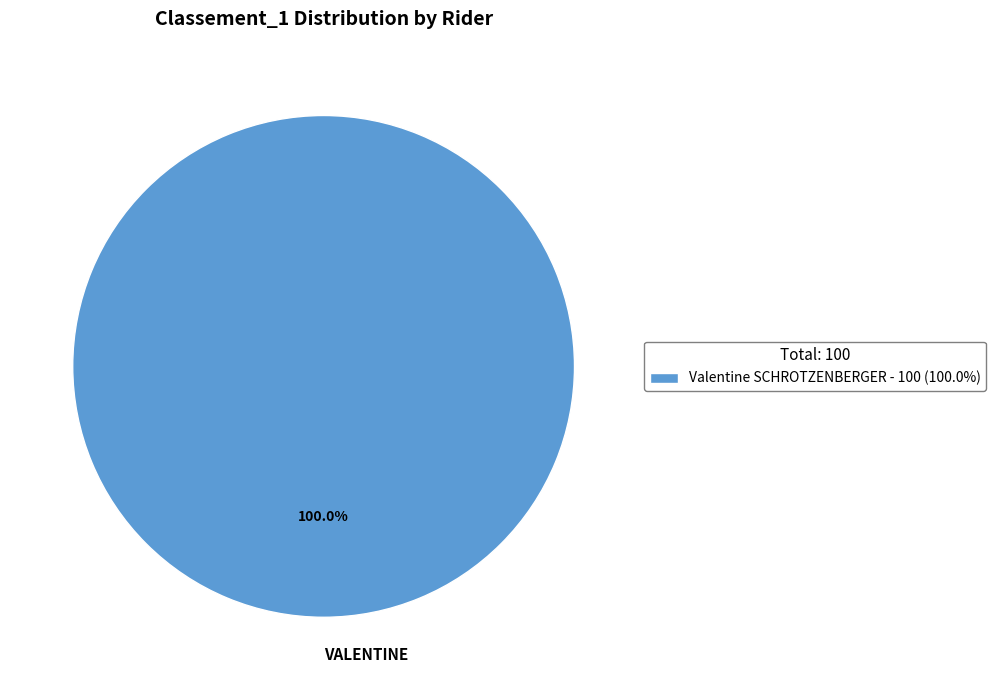

Is there a majority slice in this chart?

Yes